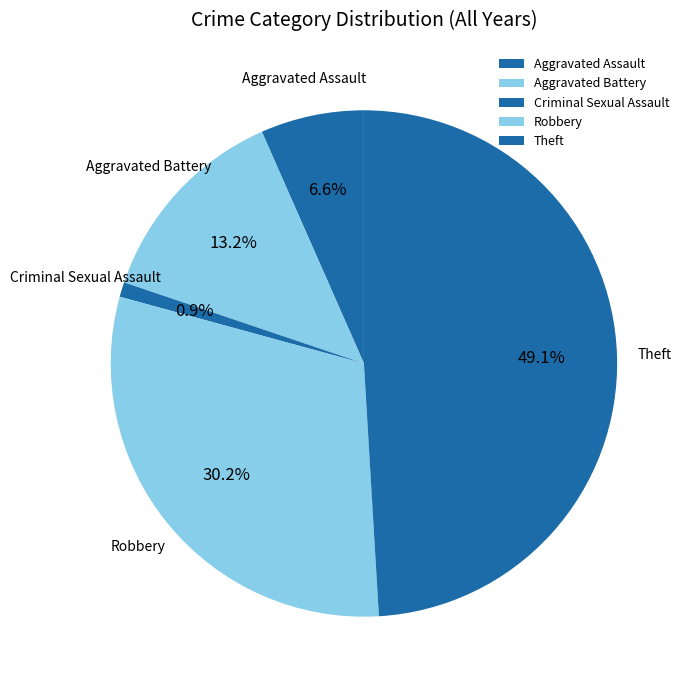

What is the smallest slice in the pie chart?

Criminal Sexual Assault